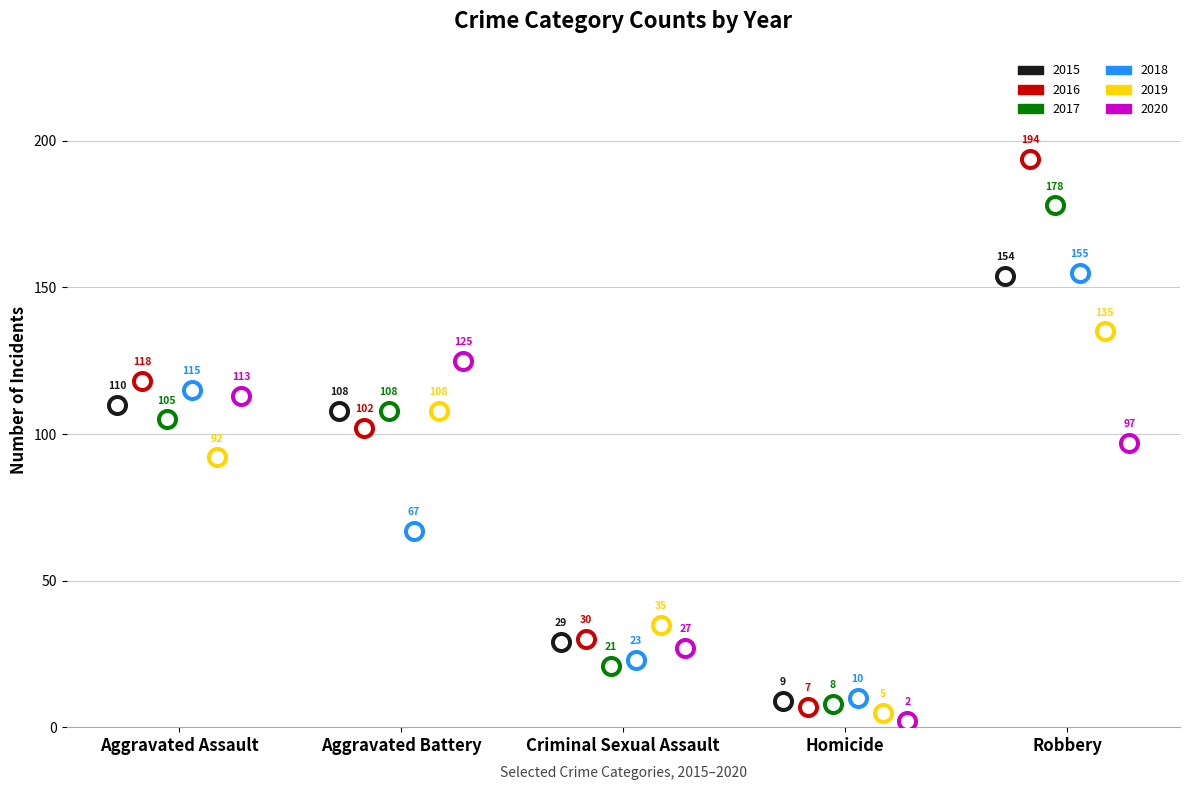

Which series reaches the minimum Y coordinate?

2020